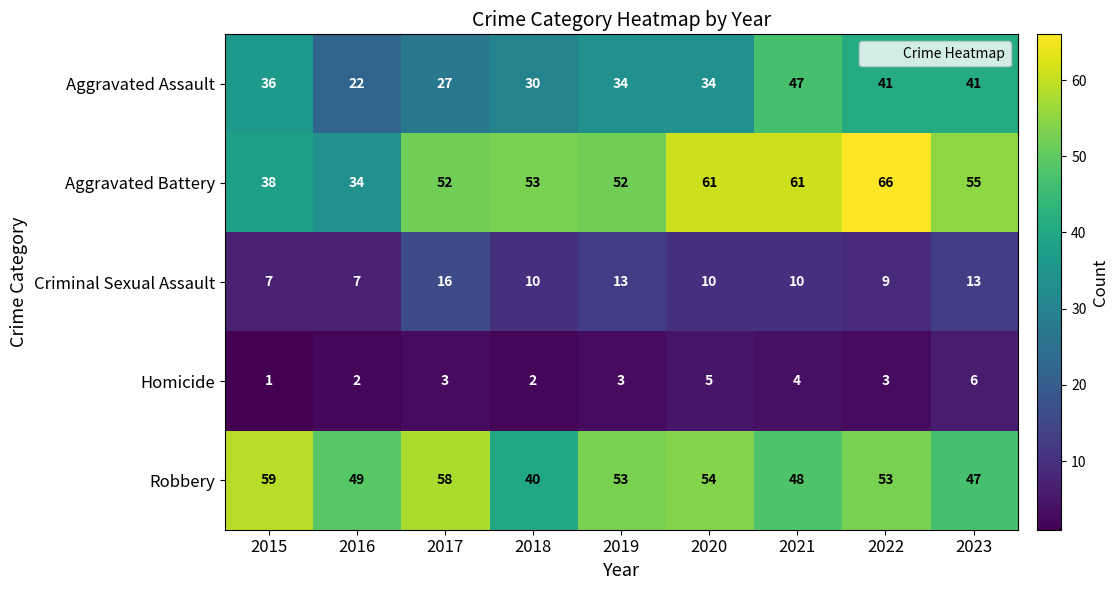

True or false: Aggravated Assault has a value of 41 at 2022.

True